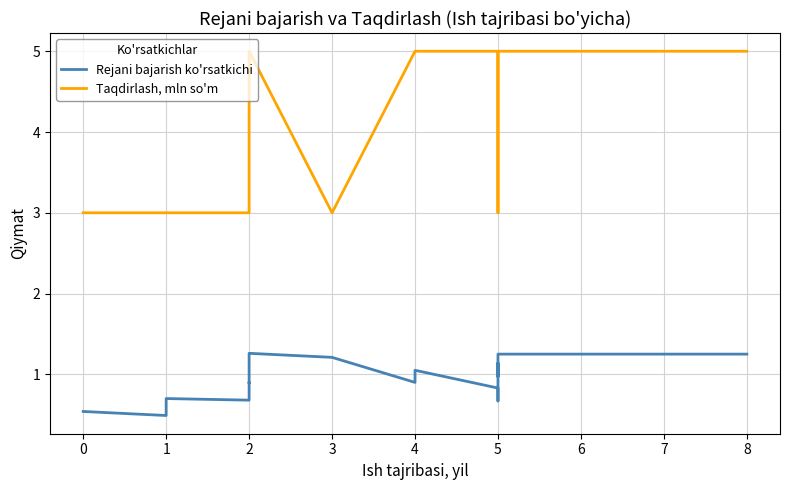

Which series has the largest total across all categories?

Taqdirlash, mln so'm